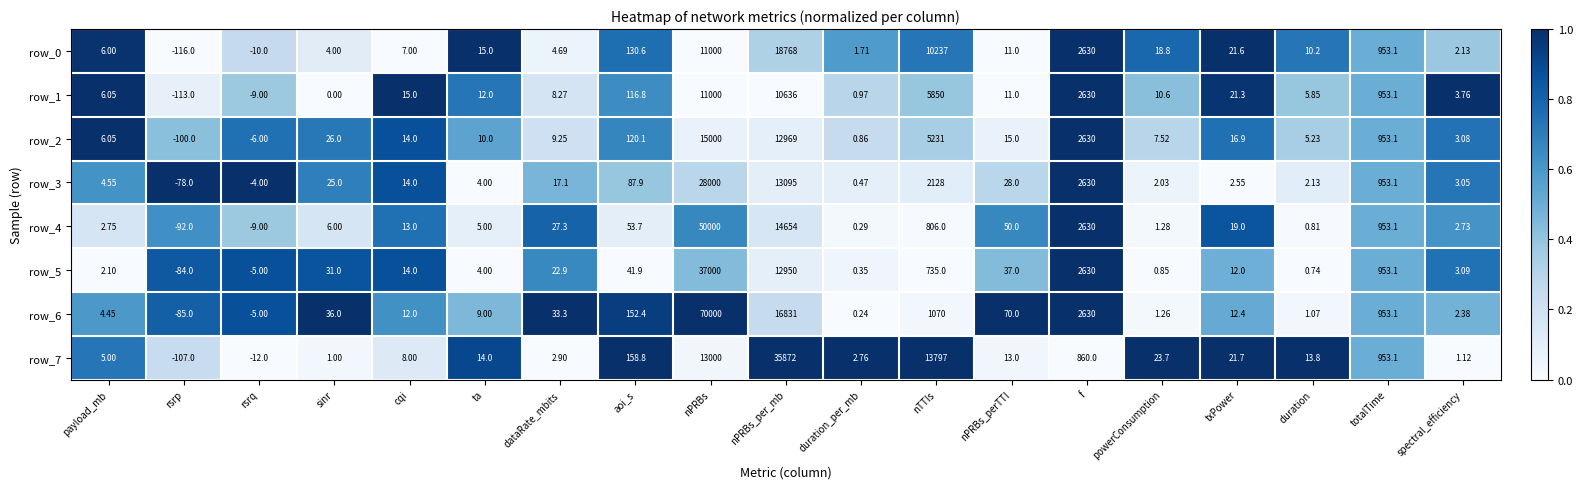

What is the difference between the highest and lowest values at sinr?

36.0